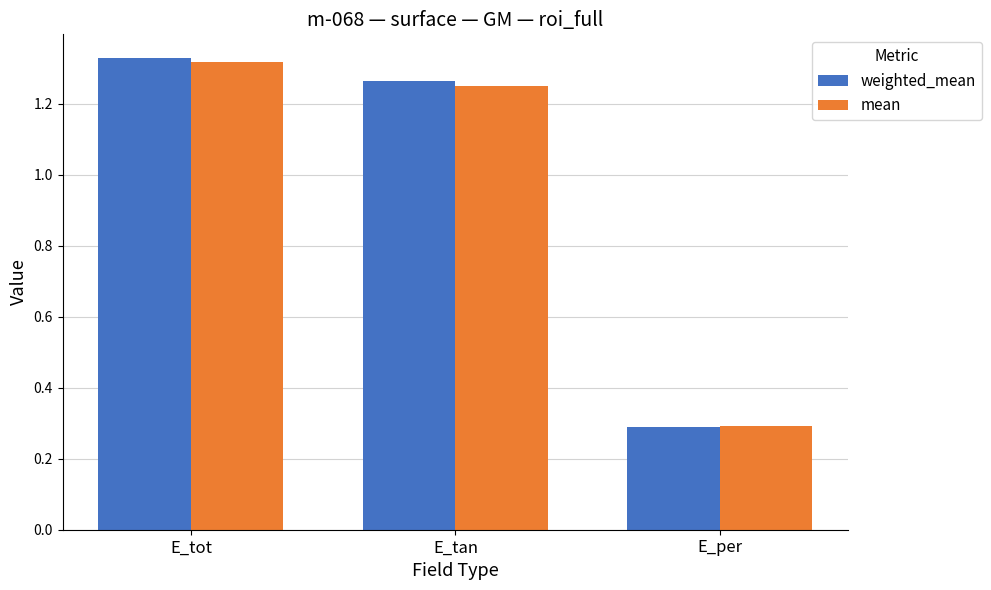

What is the value of the mean bar at the 3rd from the left?

0.3